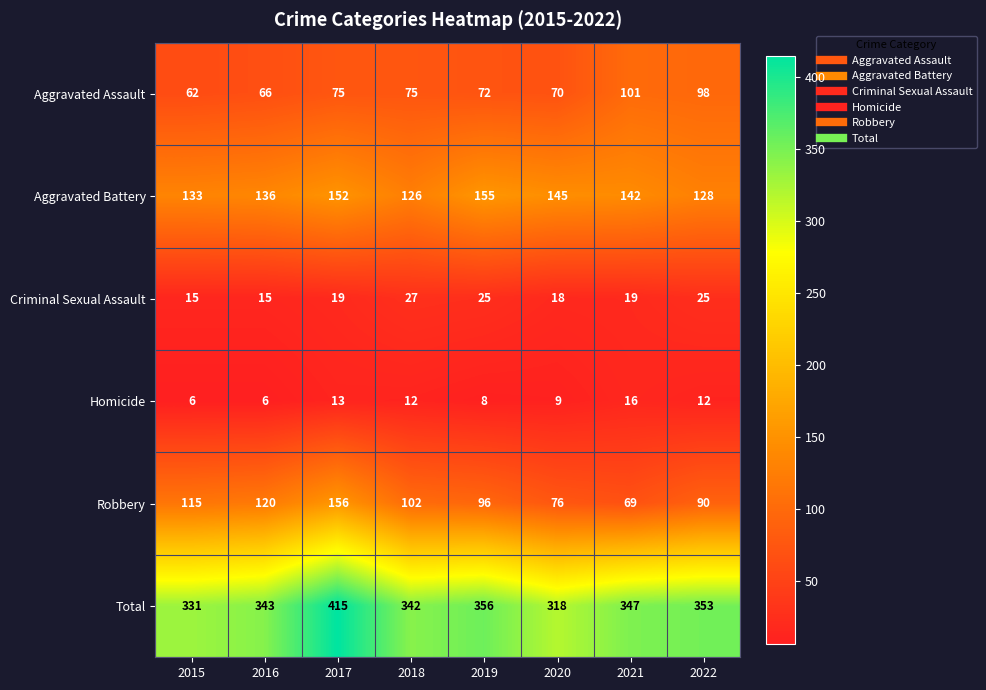

Which series changed the most between 2018 and 2022?

Aggravated Assault